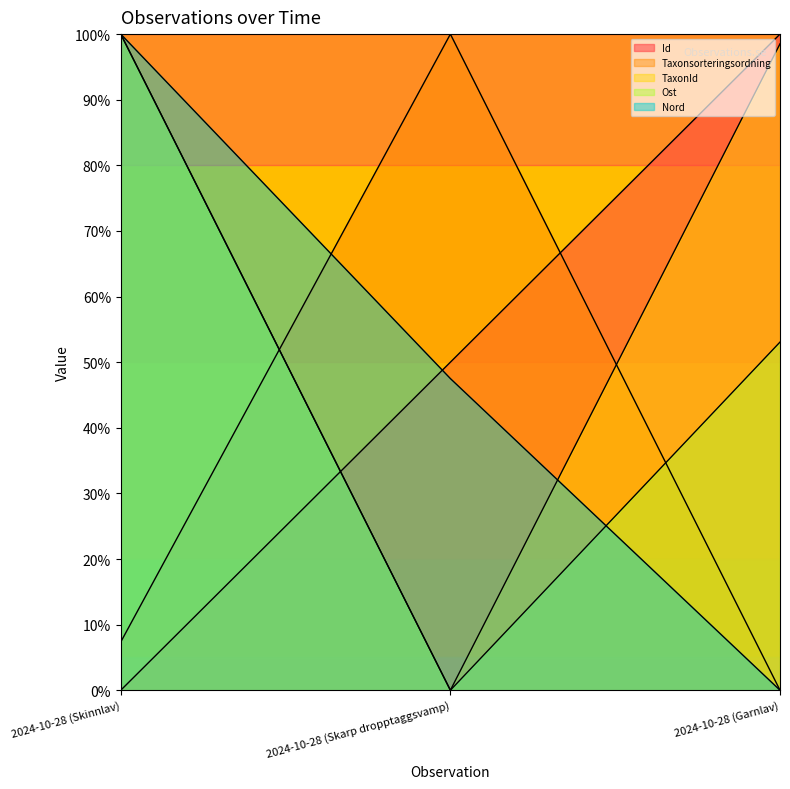

Reading left to right, list all the values displayed in this chart.

Id: 0.0	50.0	100.0
Taxonsorteringsordning: 7.4	100.0	0.0
TaxonId: 100.0	0.0	98.5
Ost: 100.0	0.0	53.1
Nord: 100.0	47.5	0.0